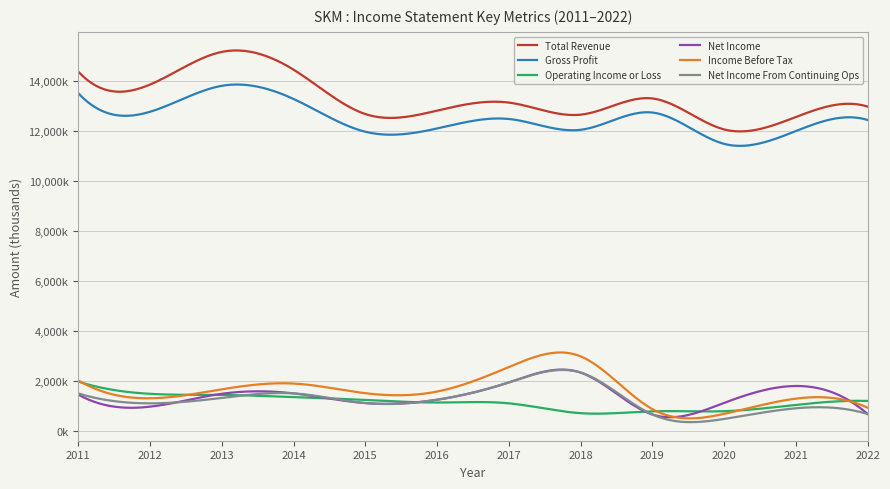

Which series has the largest range (max minus min)?

Total Revenue